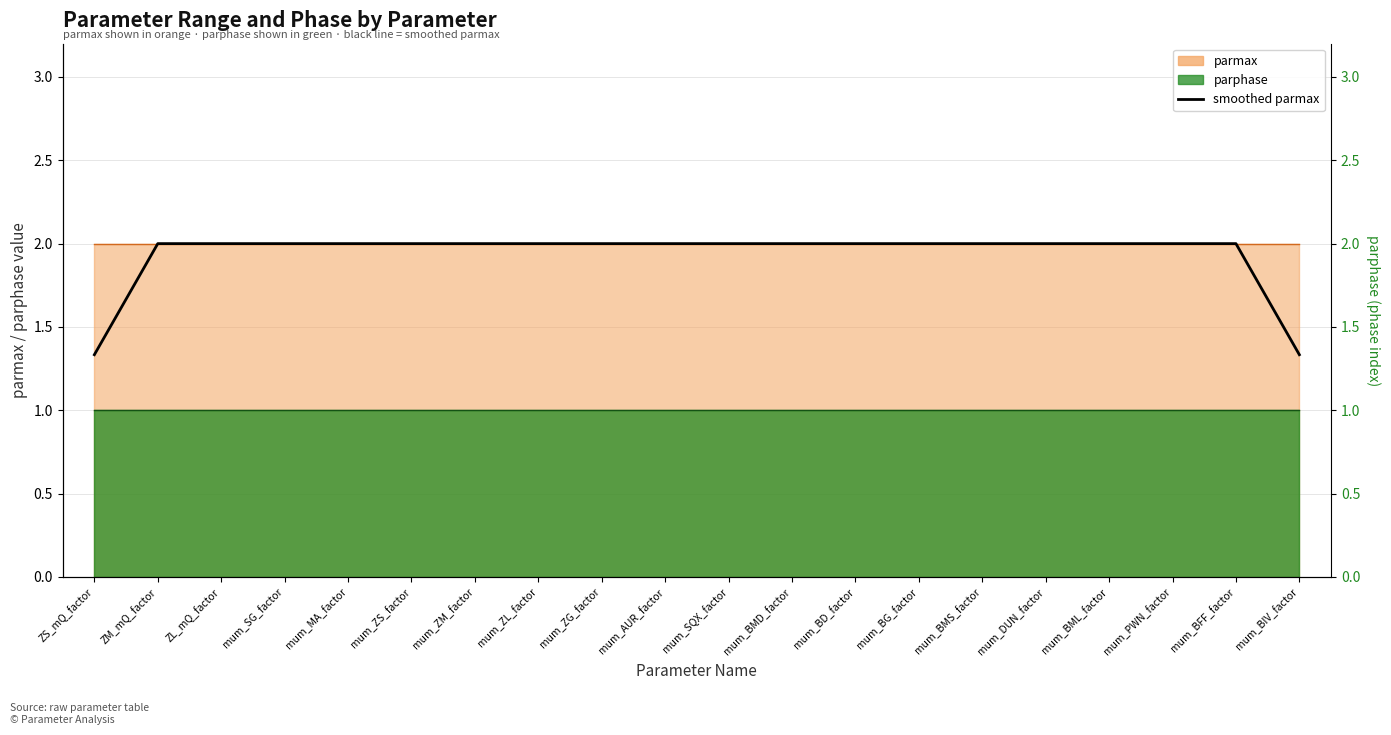

What is the difference between the second highest and second lowest values?

0.7